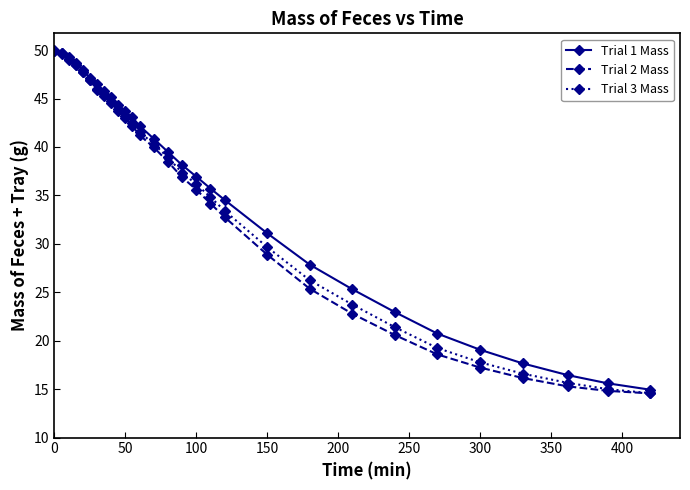

What is the value of the Trial 1 Mass point at the 22nd from the left?

25.3